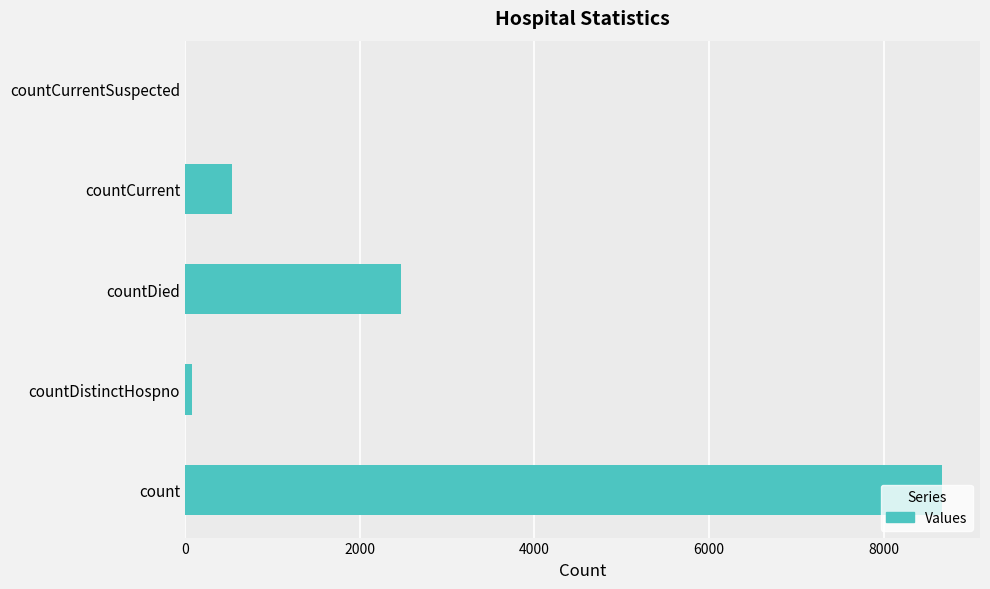

What is the sum of all values?

11750